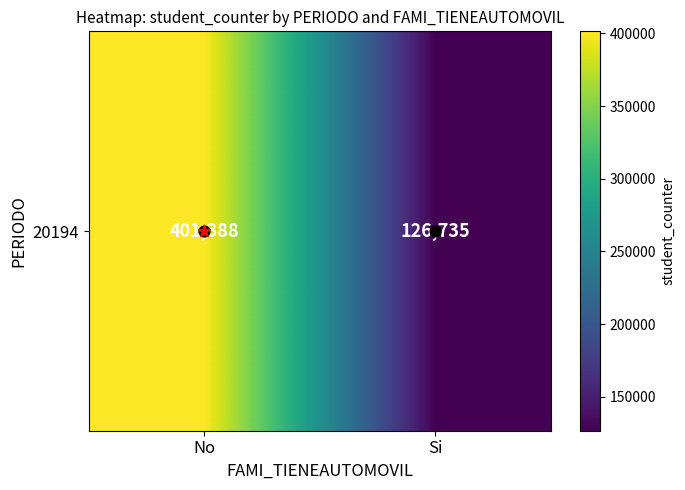

What is the difference between the values at No and Si?

274653